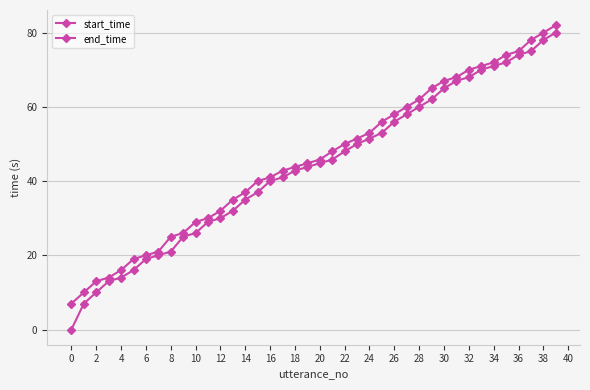

Which label corresponds to the largest value in the chart?

39